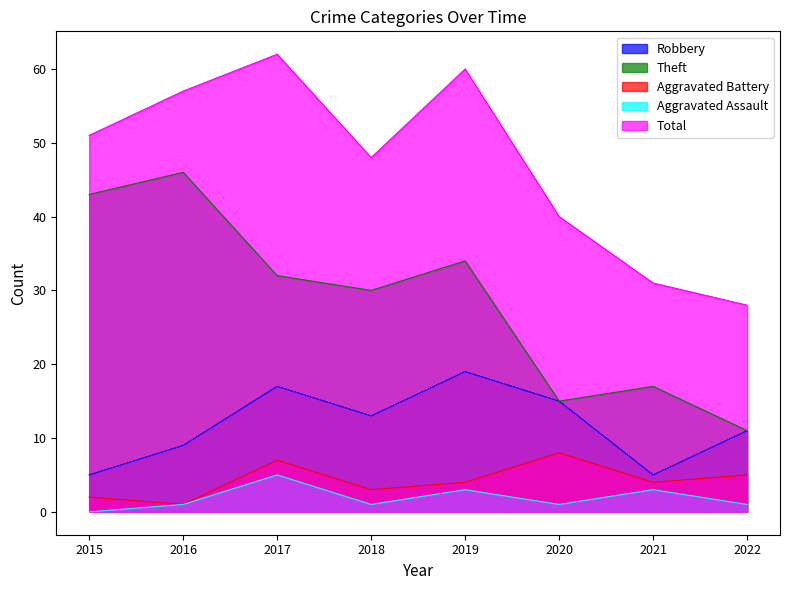

List the labels in order of Aggravated Battery value, largest first.

2020, 2017, 2022, 2019, 2021, 2018, 2015, 2016